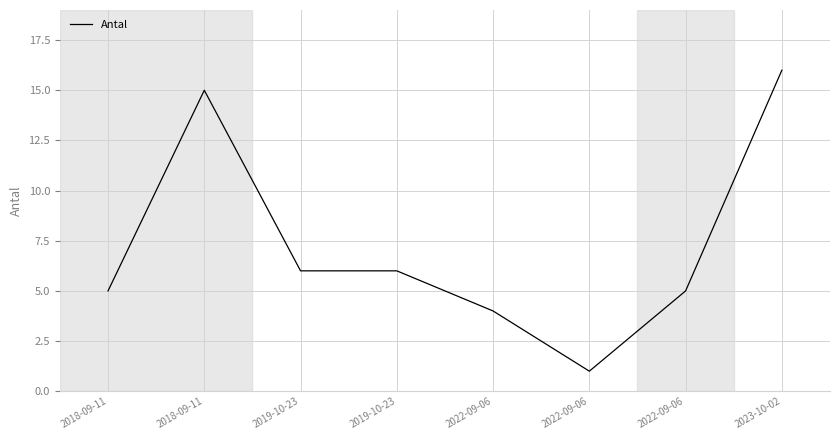

What is the maximum value shown in the chart?

16